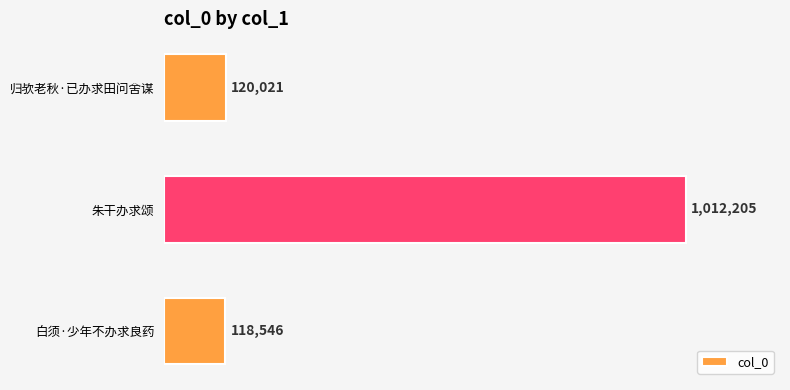

Rank the categories by value from lowest to highest.

白须·少年不办求良药, 归欤老秋·已办求田问舍谋, 朱干办求颂